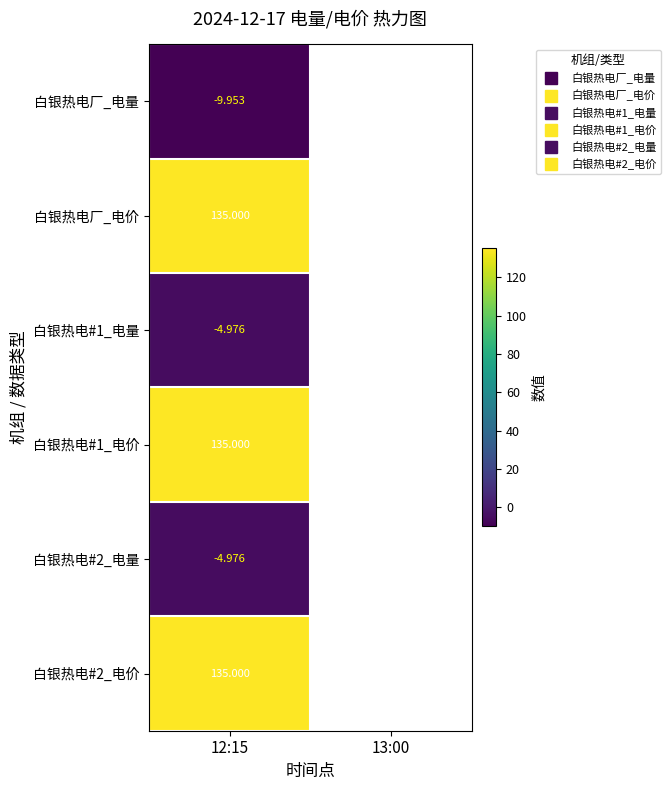

How many positive values does the 白银热电厂_电价 series have?

1